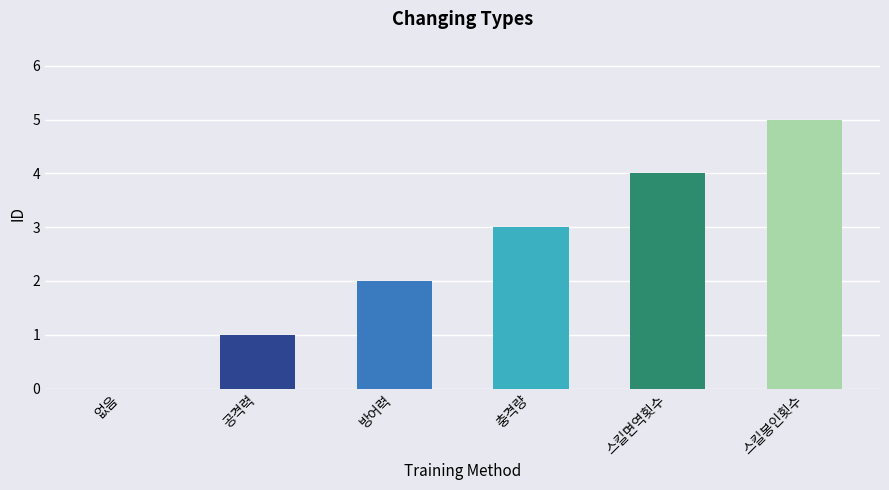

What value does the data have at 스킬면역횟수?

4